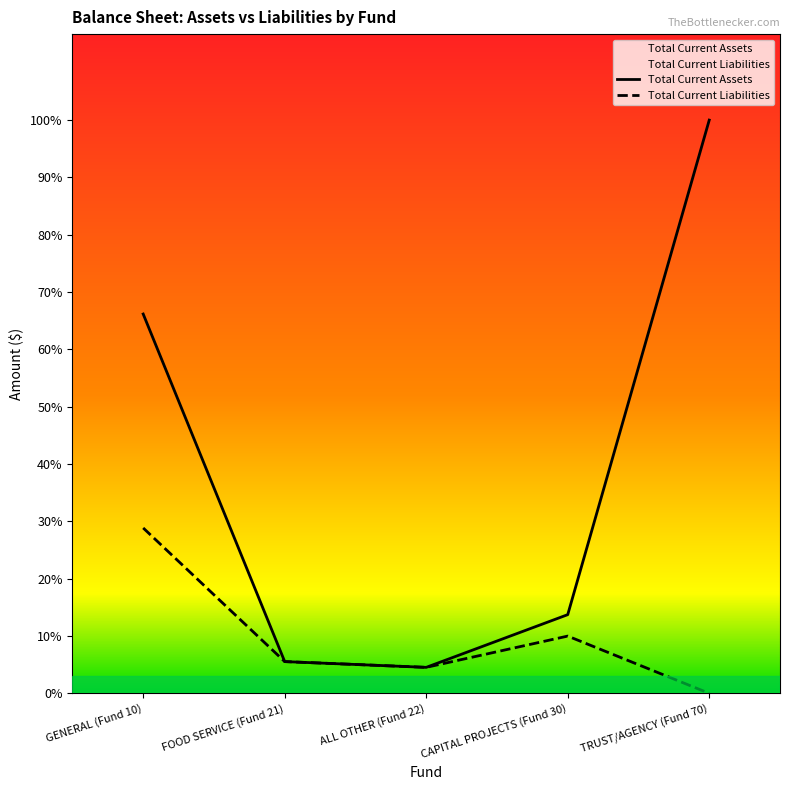

Which series changed the most between CAPITAL PROJECTS (Fund 30) and TRUST/AGENCY (Fund 70)?

Total Current Assets